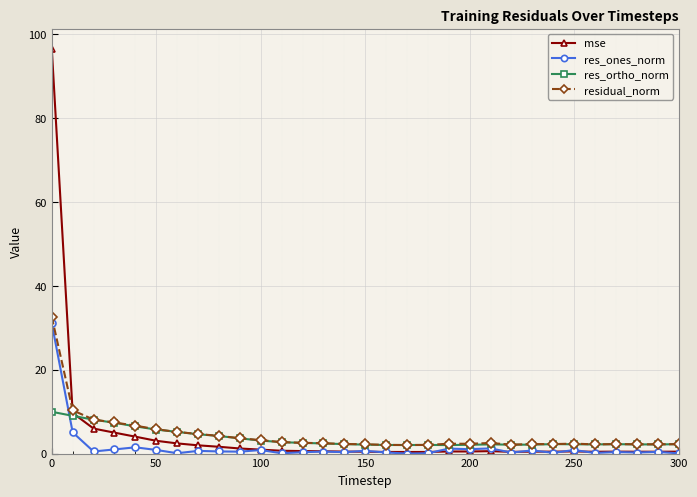

True or false: mse has more than 2 points higher than both neighbors.

True